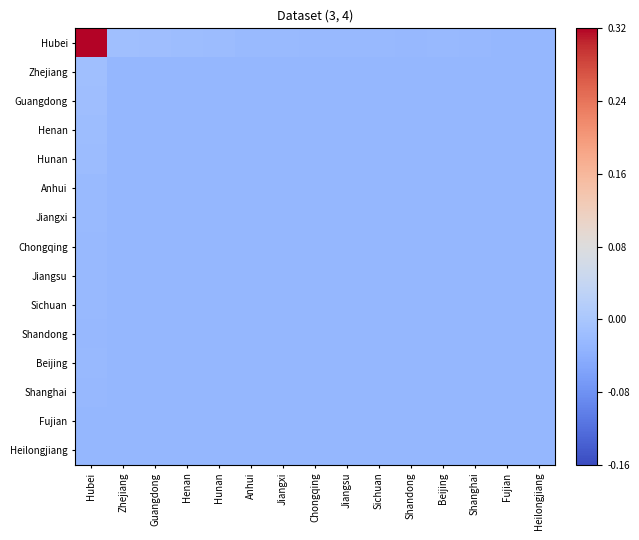

Which series has the largest total across all categories?

Hubei